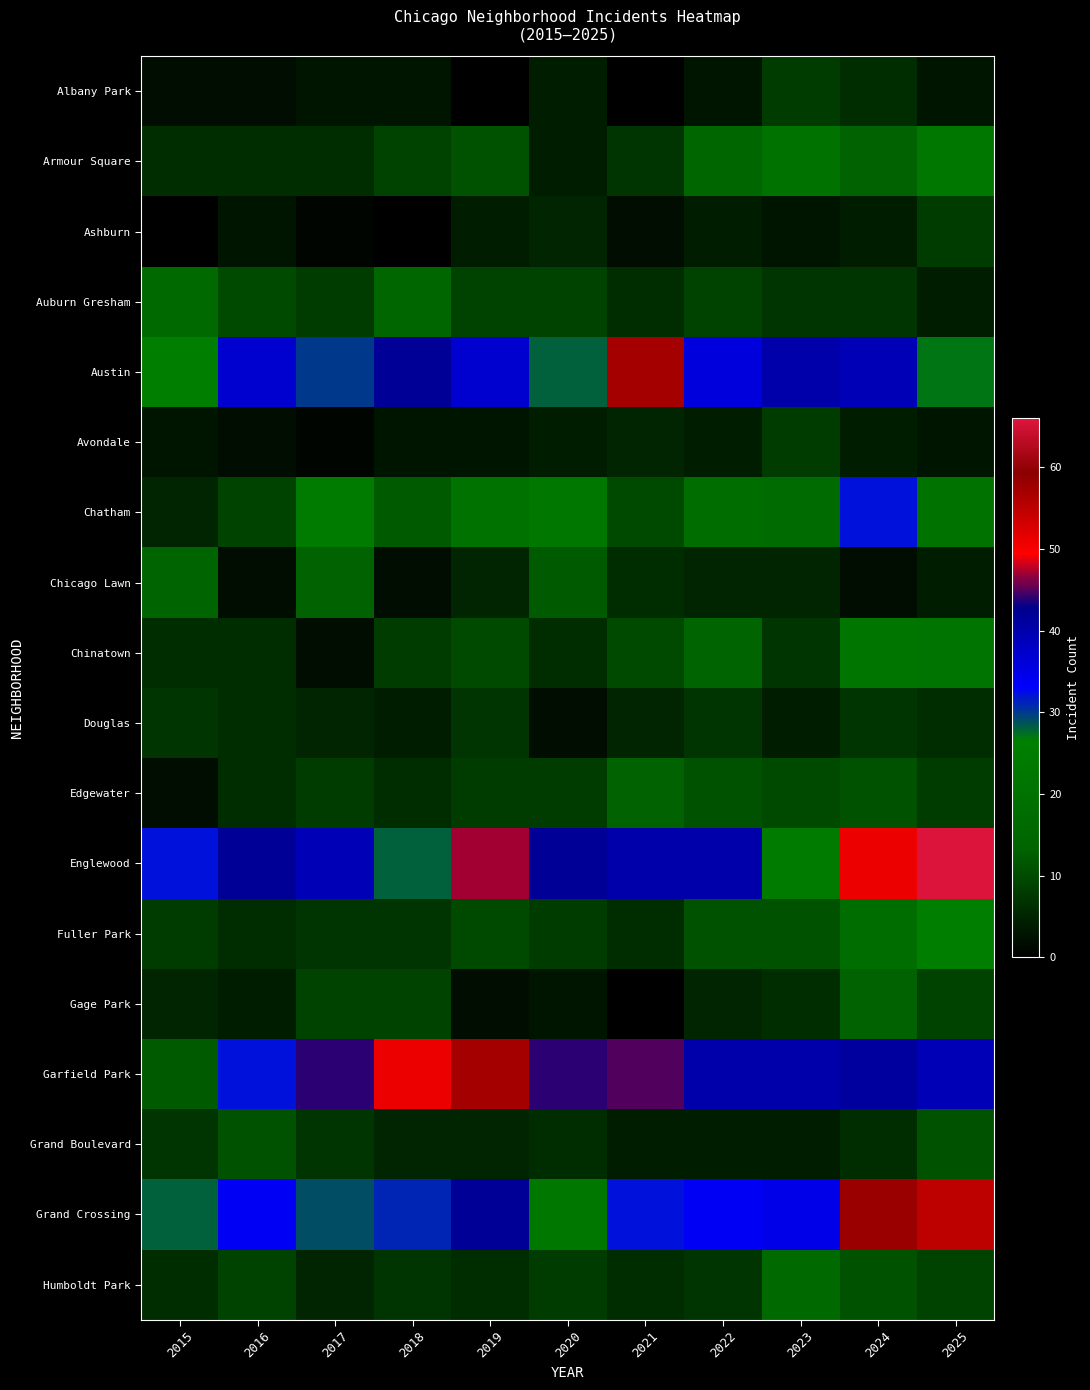

What is the difference between the highest and lowest values at 2021?

57